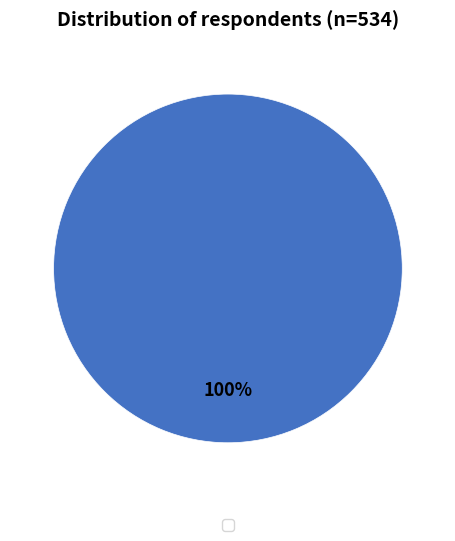

Count the number of slices in the pie.

1